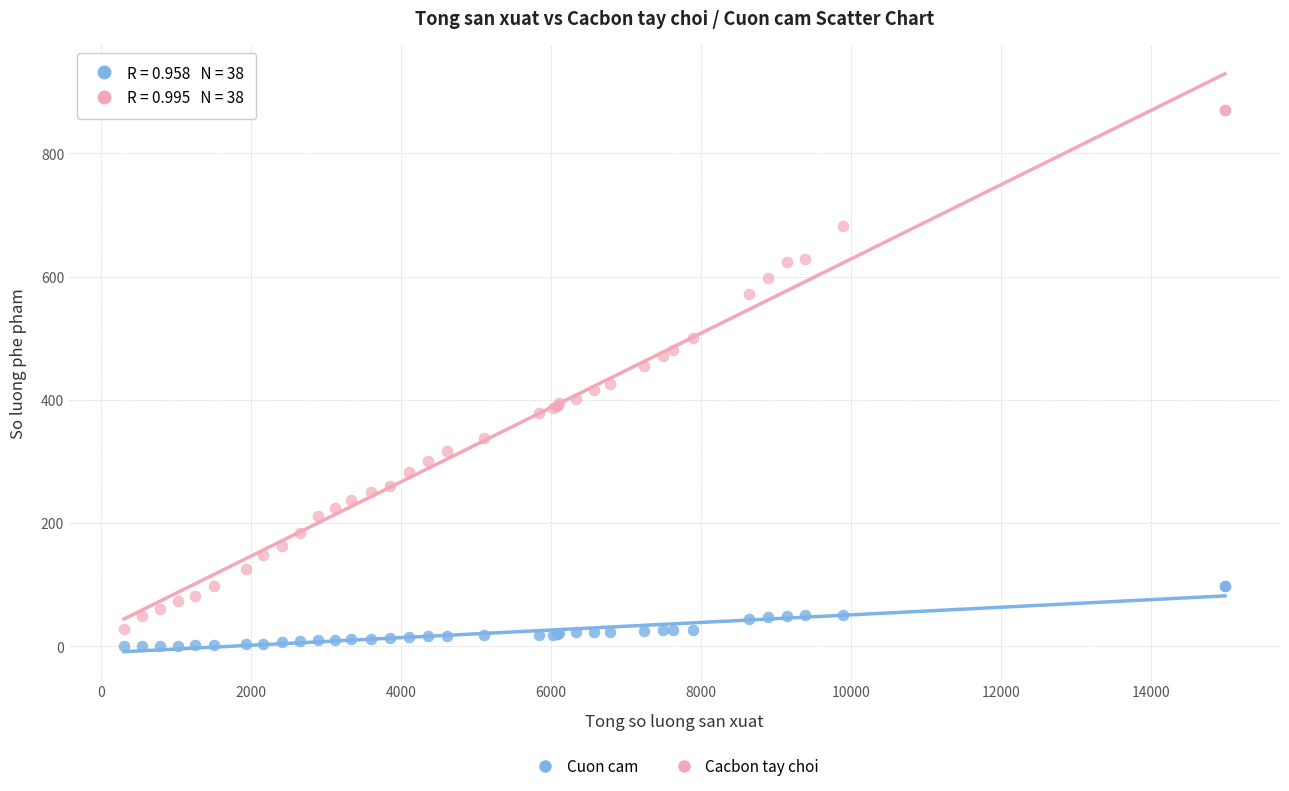

Which series has the largest Y range (max minus min)?

Cacbon tay choi